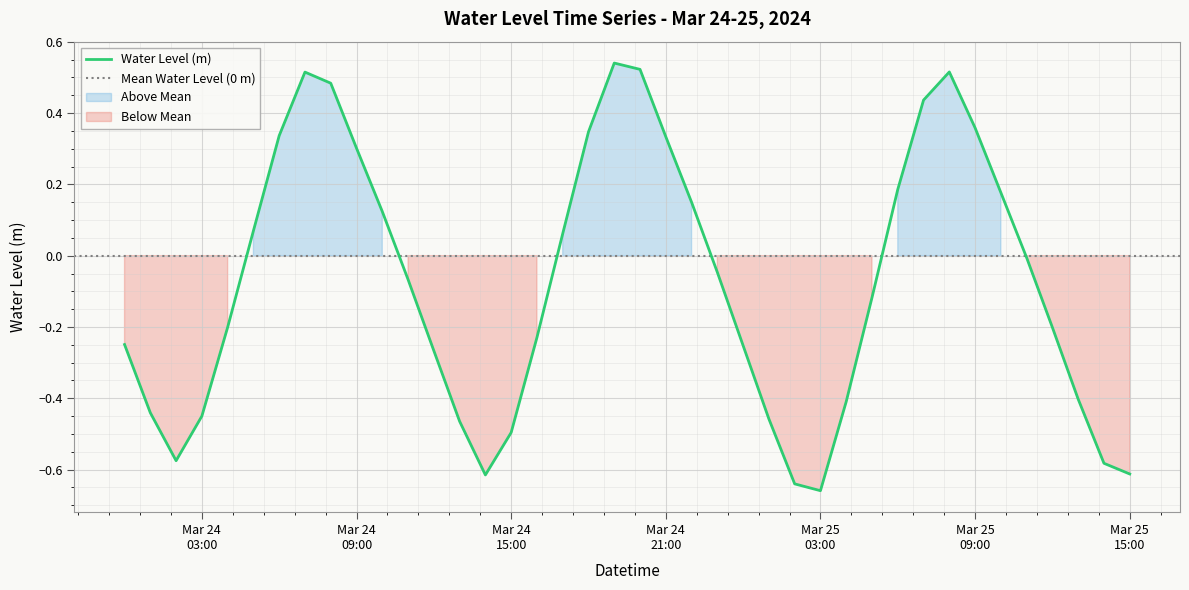

List the labels in order of value, smallest first.

2024-03-25 03:00, 2024-03-25 02:00, 2024-03-24 14:00, 2024-03-25 15:00, 2024-03-25 14:00, 2024-03-24 02:00, 2024-03-24 15:00, 2024-03-24 13:00, 2024-03-25 01:00, 2024-03-24 03:00, 2024-03-24 01:00, 2024-03-25 04:00, 2024-03-25 13:00, 2024-03-24 12:00, 2024-03-25 00:00, 2024-03-24 00:00, 2024-03-24 16:00, 2024-03-25 12:00, 2024-03-24 04:00, 2024-03-25 05:00, 2024-03-24 11:00, 2024-03-24 23:00, 2024-03-25 11:00, 2024-03-24 17:00, 2024-03-24 05:00, 2024-03-24 10:00, 2024-03-24 22:00, 2024-03-25 10:00, 2024-03-25 06:00, 2024-03-24 09:00, 2024-03-24 21:00, 2024-03-24 06:00, 2024-03-24 18:00, 2024-03-25 09:00, 2024-03-25 07:00, 2024-03-24 08:00, 2024-03-24 07:00, 2024-03-25 08:00, 2024-03-24 20:00, 2024-03-24 19:00